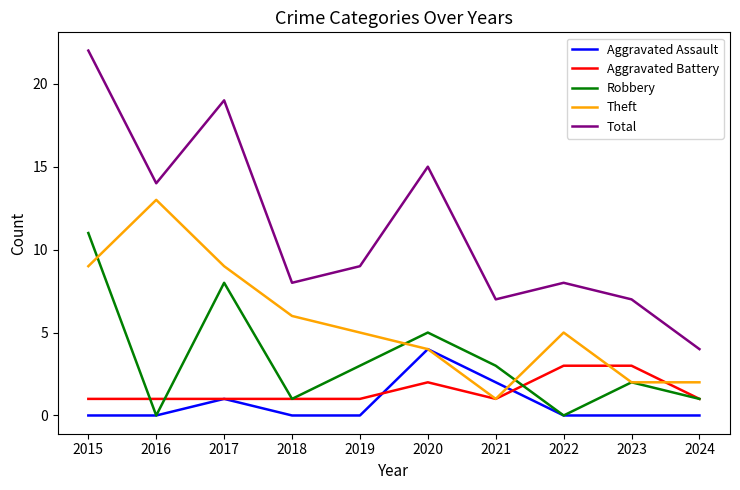

At how many categories does at least one series exceed 1?

10